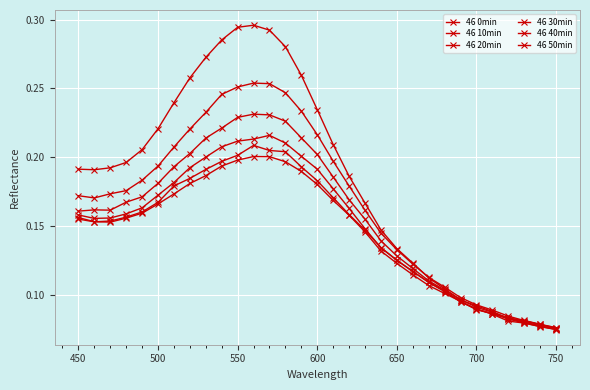

What is the sum of all 46 30min values?

4.6